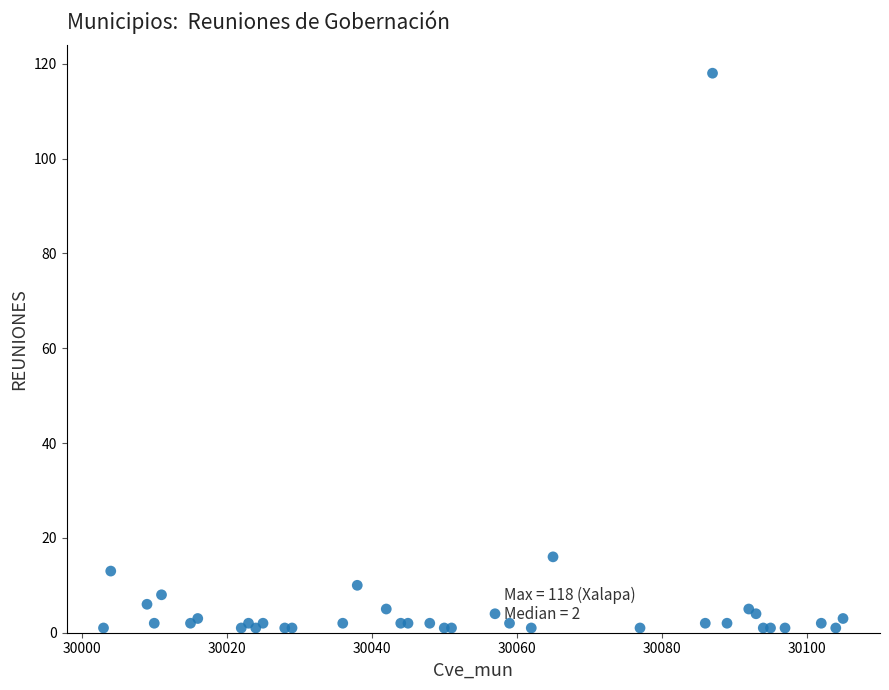

What Y value in the scatter plot is closest to 59?

16